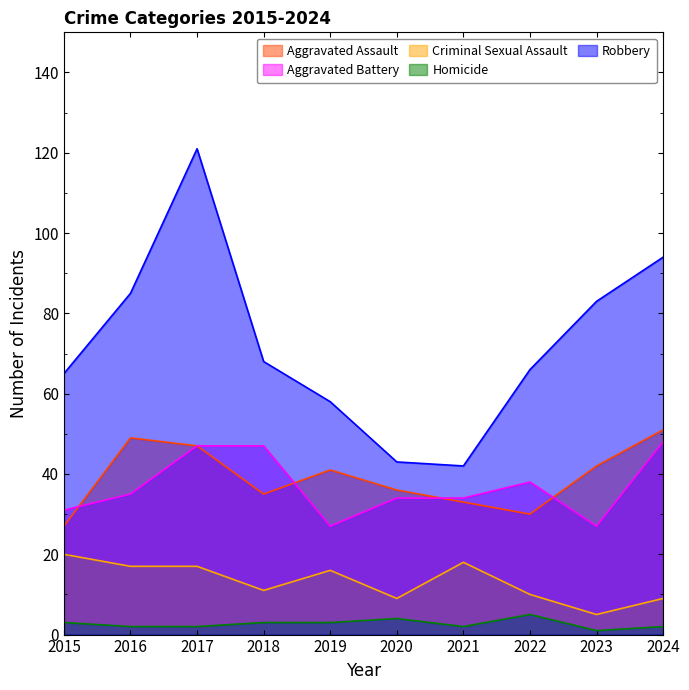

Which has a higher value, 2019 or 2016?

2016